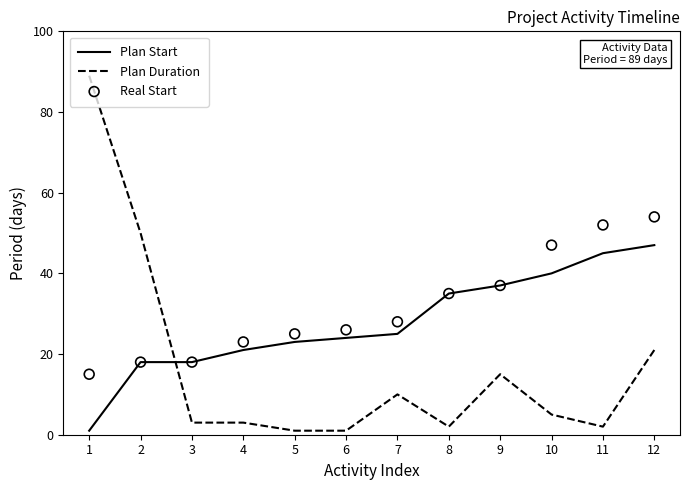

Which series contains the highest Y value?

Plan Duration